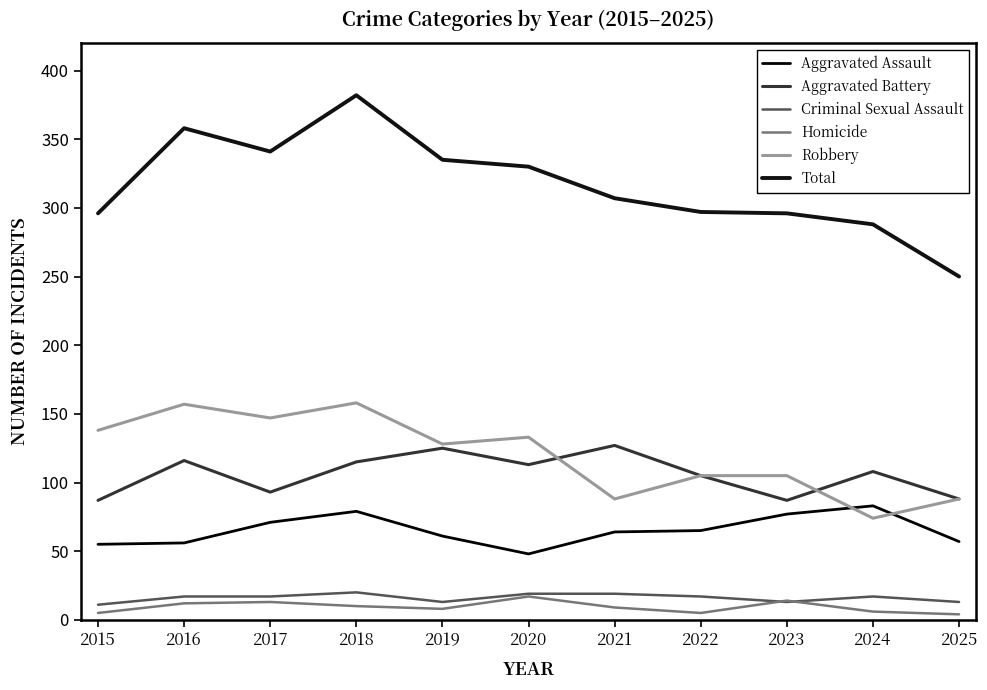

What is the total value across all series at 2024?

576